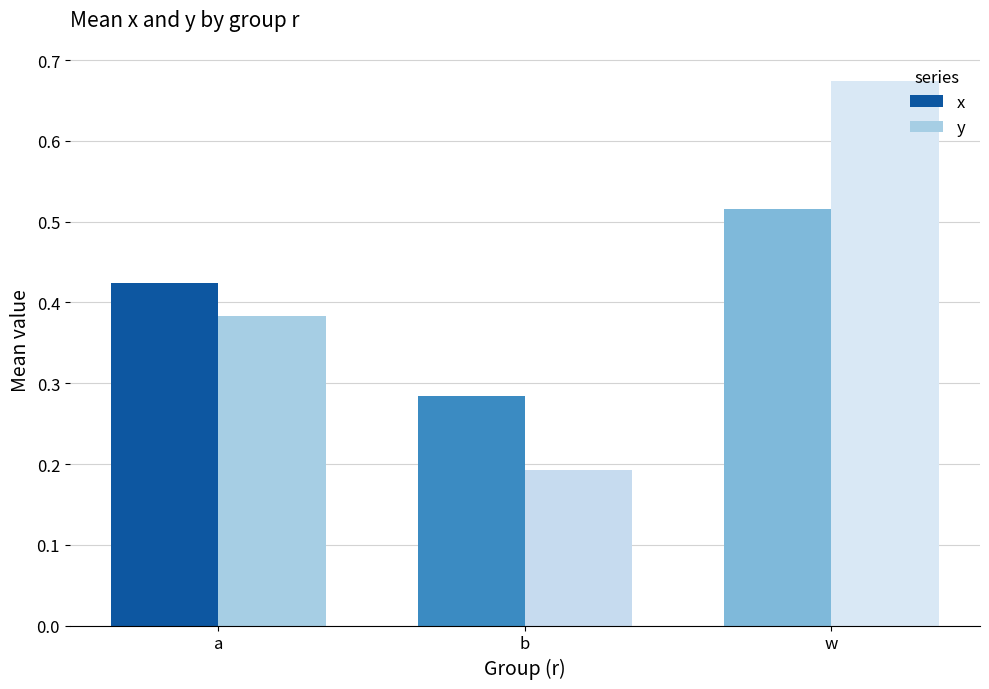

Which category has the lowest value in the x series?

b